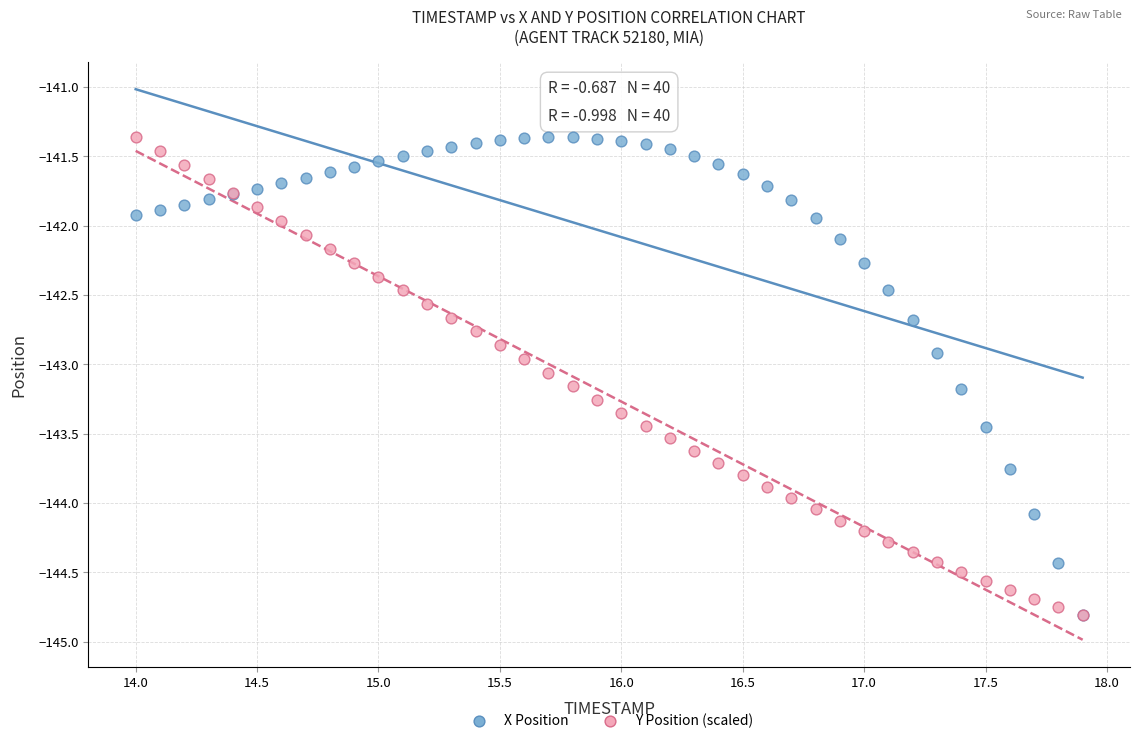

What are all the series names shown in the legend?

X Position, Y Position (scaled)